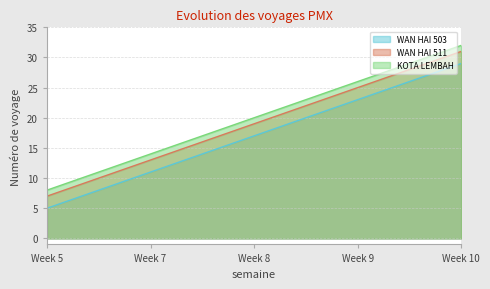

How many values in the WAN HAI 511 series exceed 19?

2